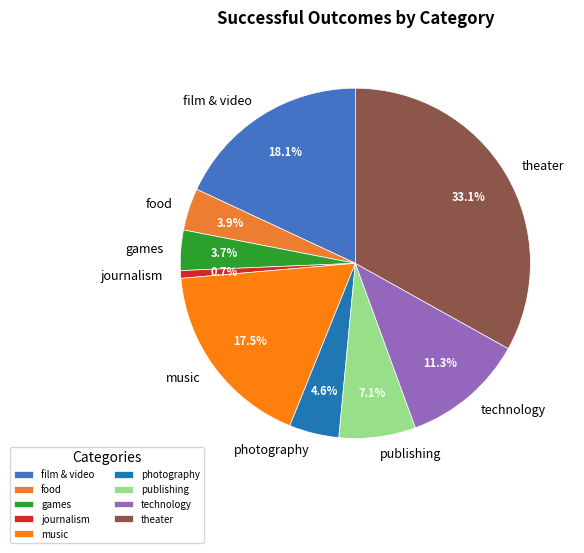

Is the sum of technology and film & video greater than half?

No